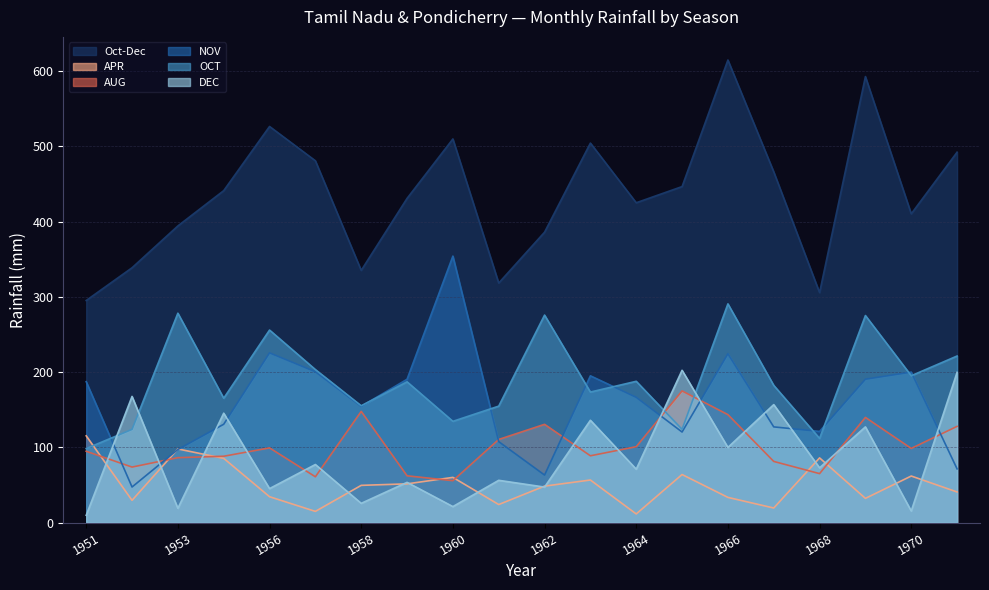

True or false: APR and AUG cross at least once.

True